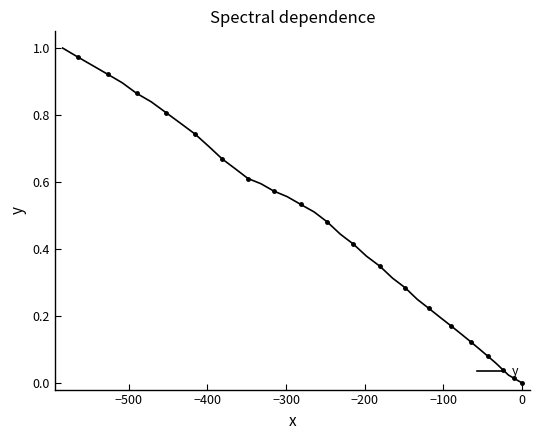

True or false: the data shows 0.1 at 10.

False